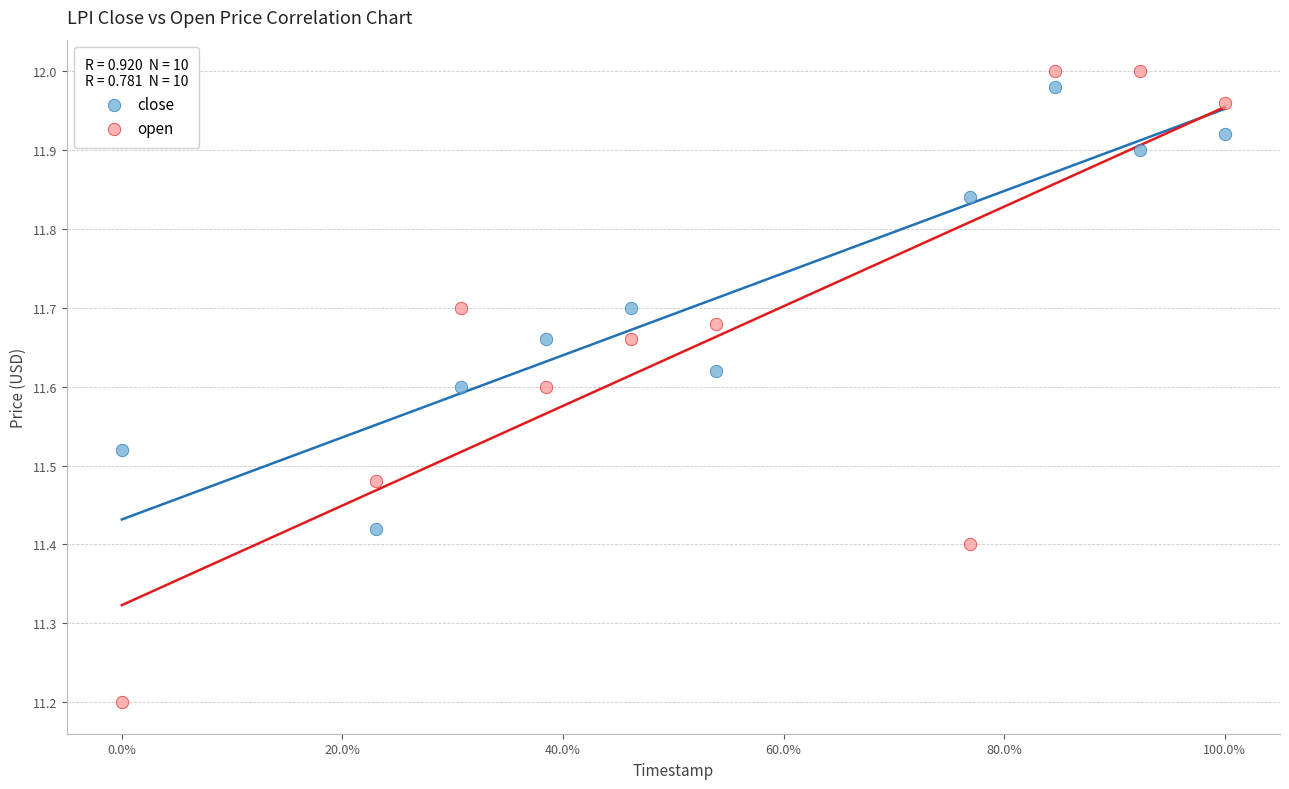

Which series has the widest spread of Y values?

open